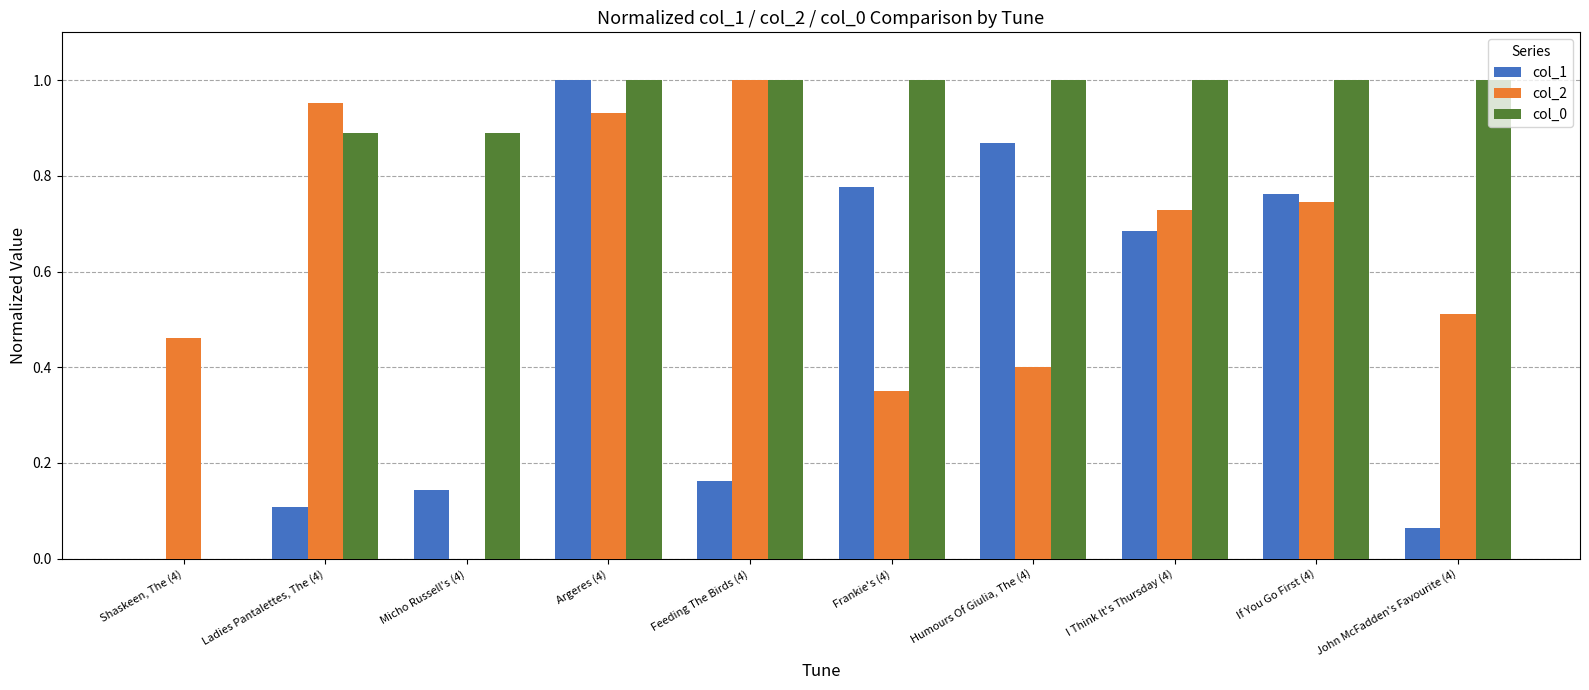

Which series changed the most between Micho Russell's (4) and Argeres (4)?

col_2